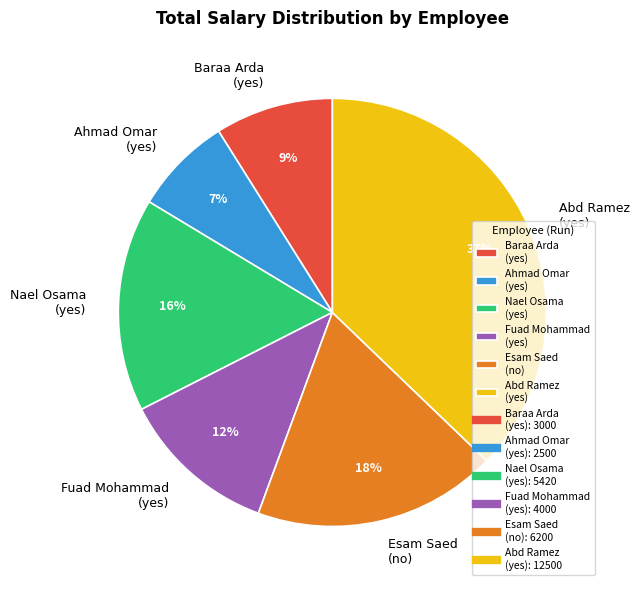

The Baraa Arda (yes) slice represents 1% of the pie. True or false?

False